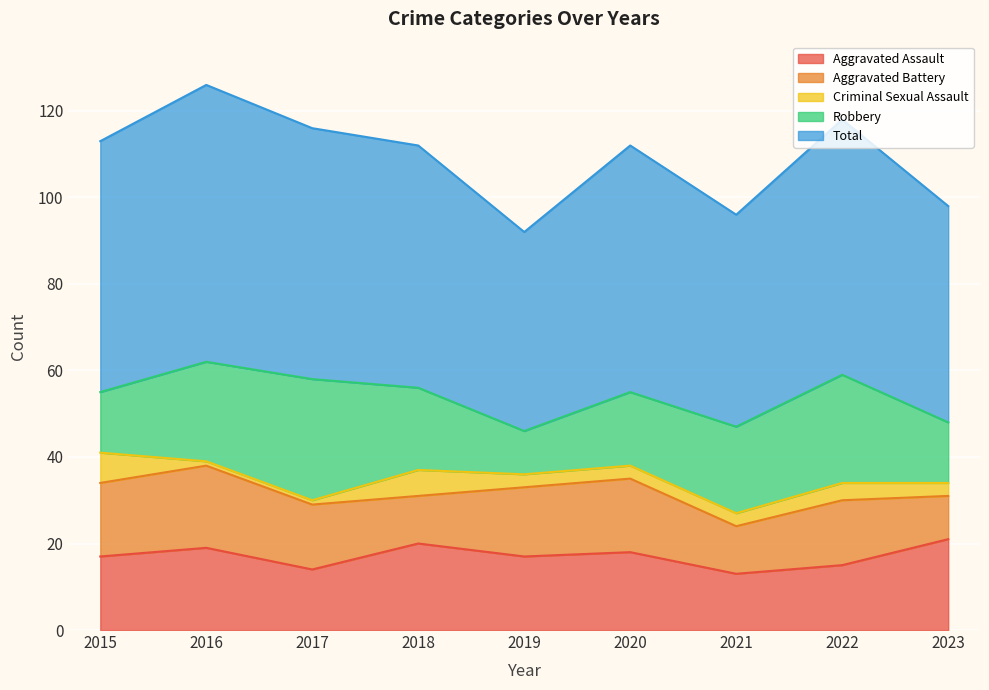

What are all the series names shown in the legend?

Aggravated Assault, Aggravated Battery, Criminal Sexual Assault, Robbery, Total